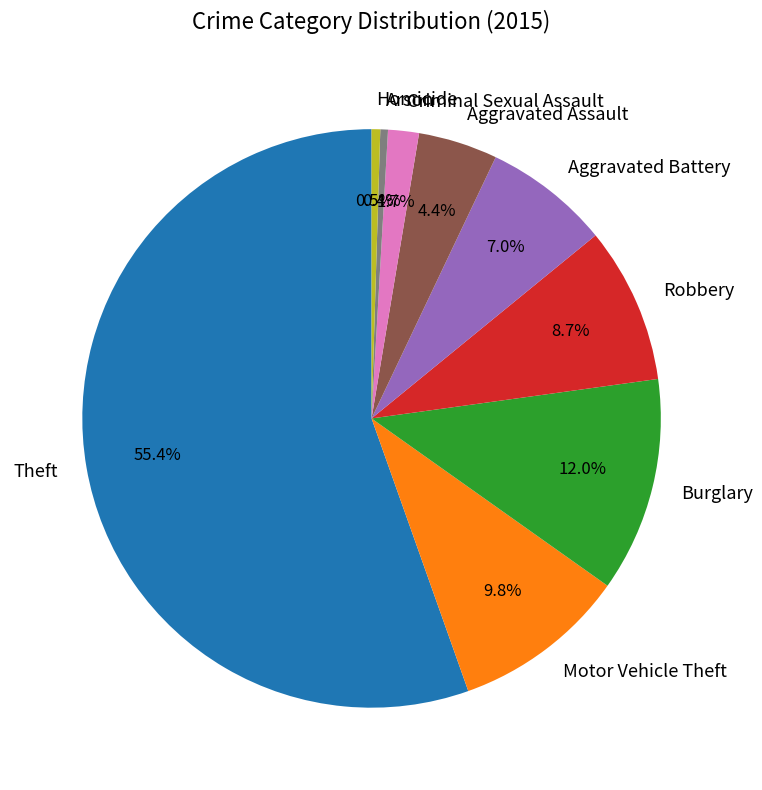

True or false: Motor Vehicle Theft accounts for 1% of the total.

False